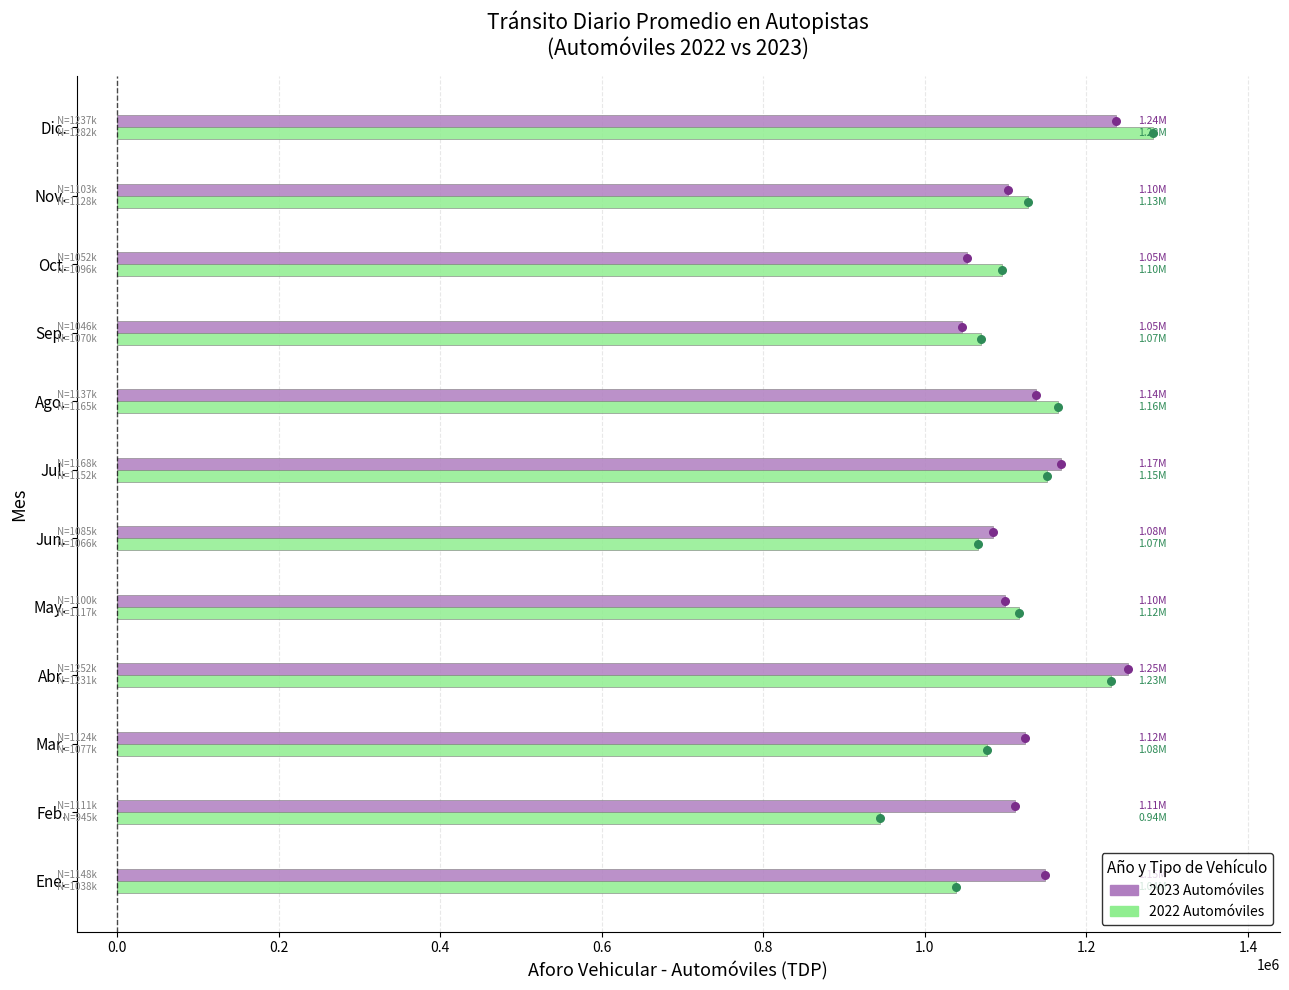

What are all the series names shown in the legend?

Automóviles 2023, Automóviles 2022